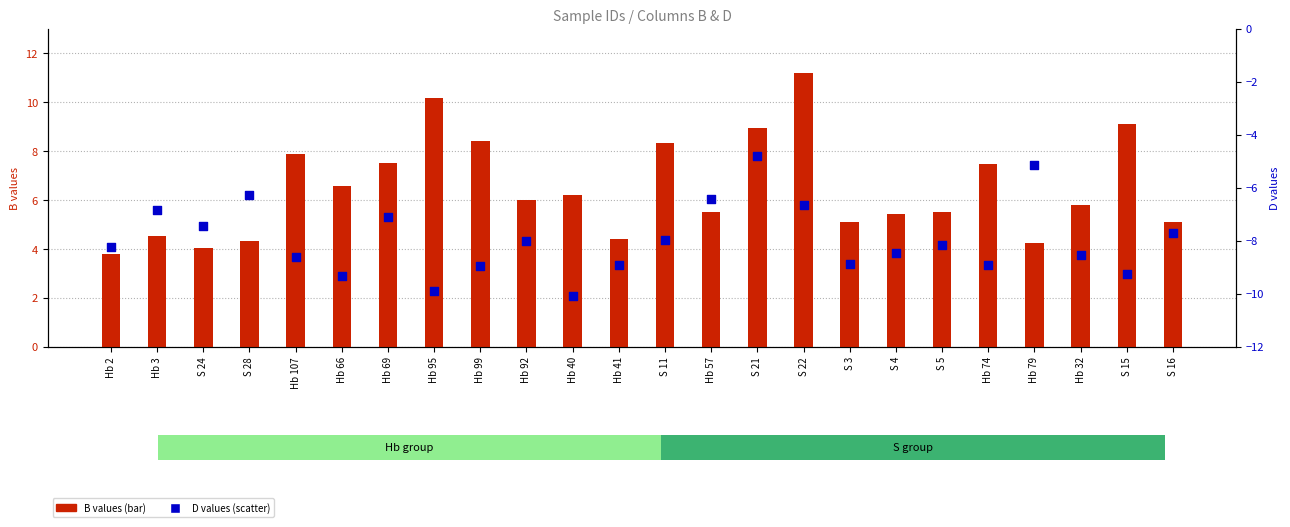

Which series has the largest Y range (max minus min)?

B values